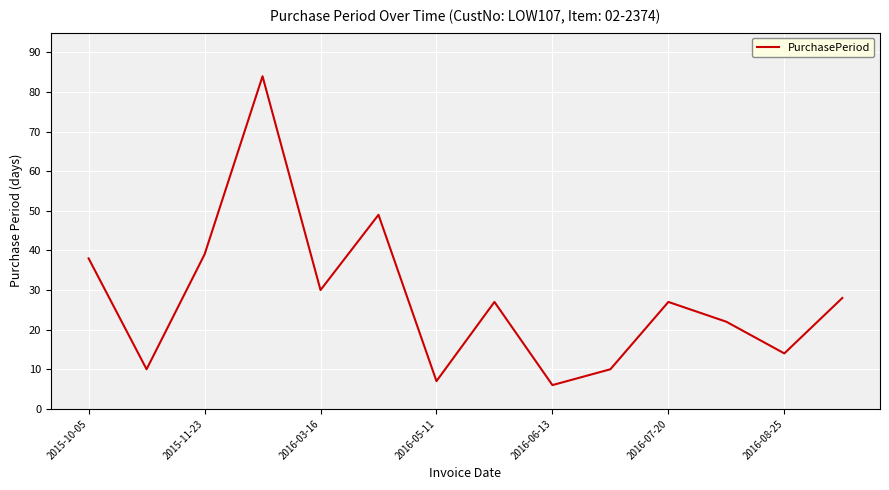

What is the difference between the maximum and minimum values?

78